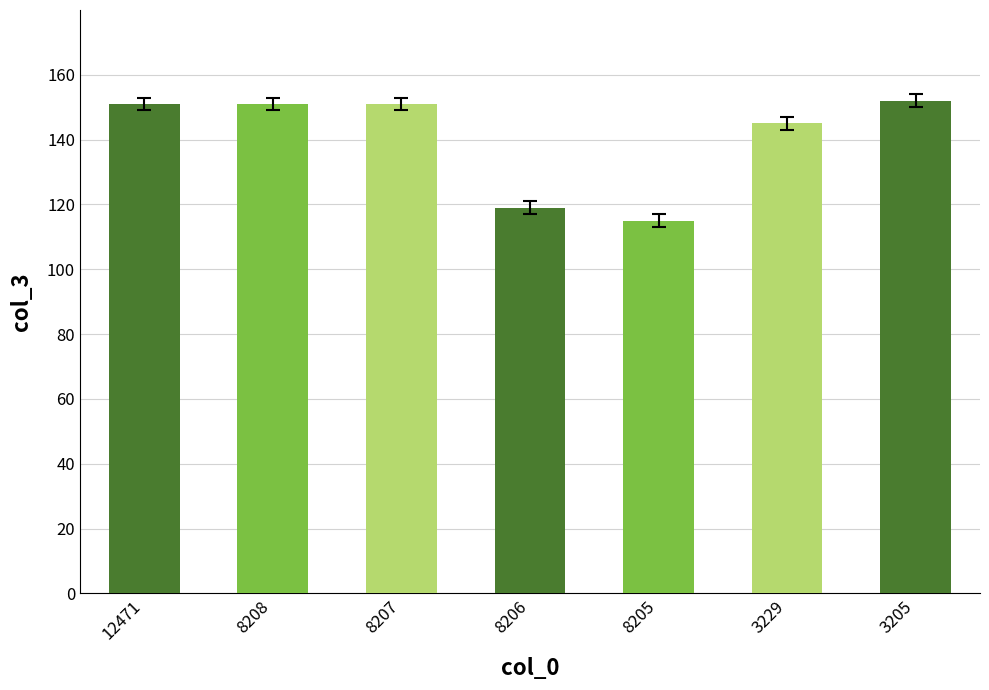

What is the average value?

141